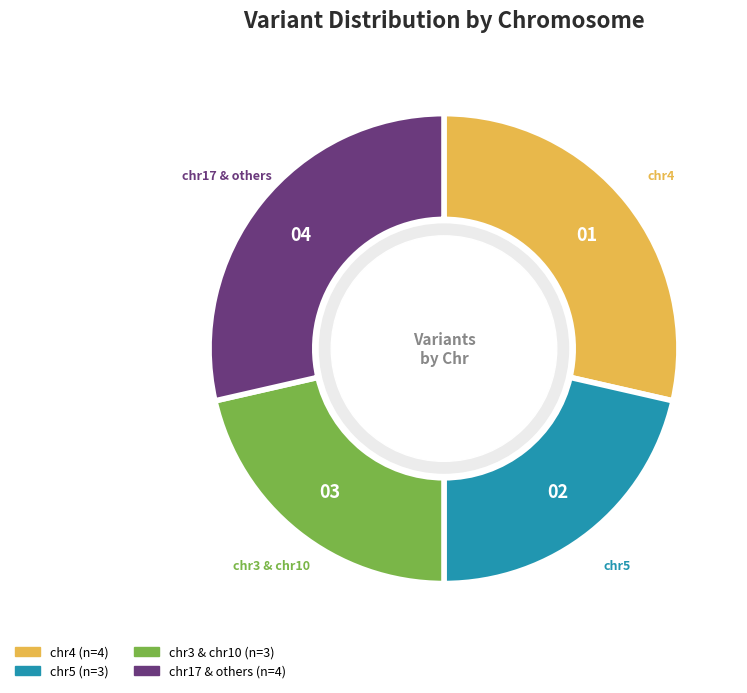

How many segments does this pie chart have?

4